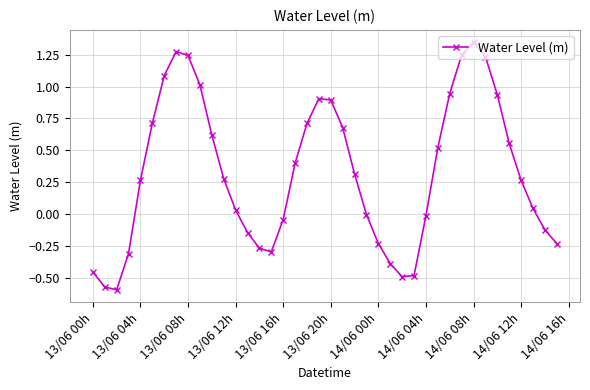

How many interior local peaks (higher than both neighbors) does the data have?

3